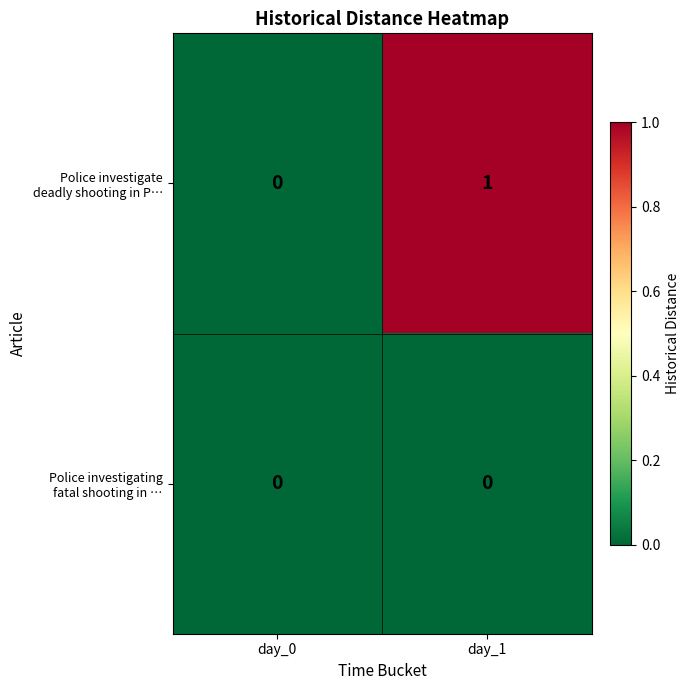

How many distinct data groups are displayed?

2